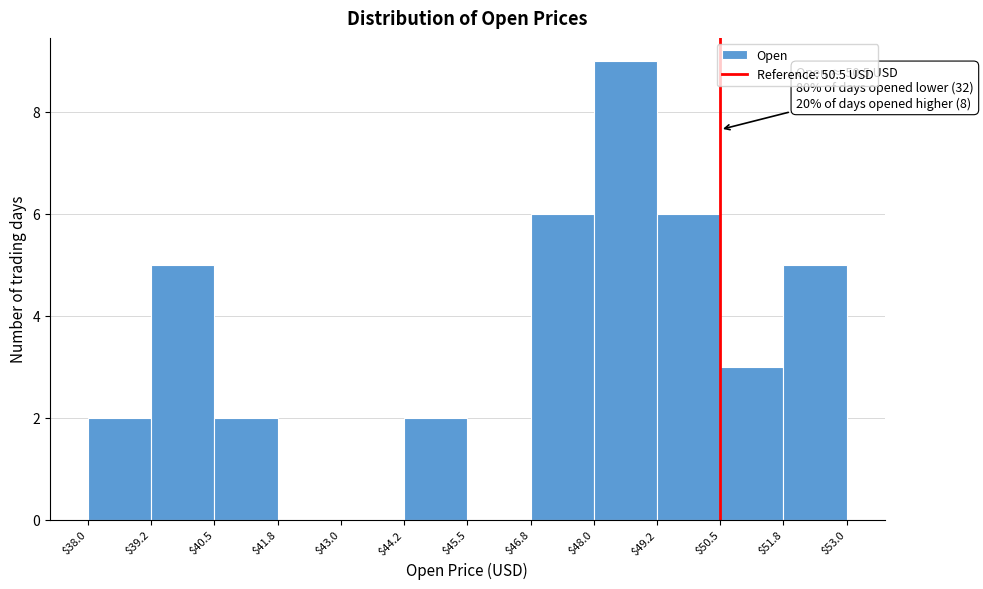

Over which range of the x-axis is the bar tallest?

$48.0 to $49.2